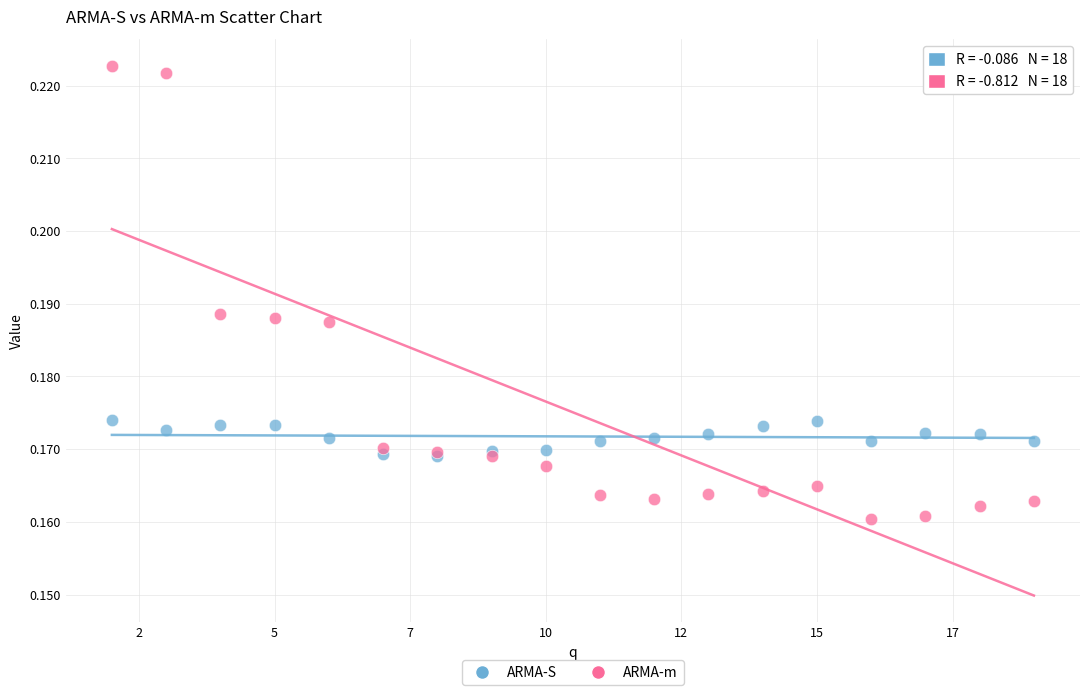

Which series has the largest Y range (max minus min)?

ARMA-m